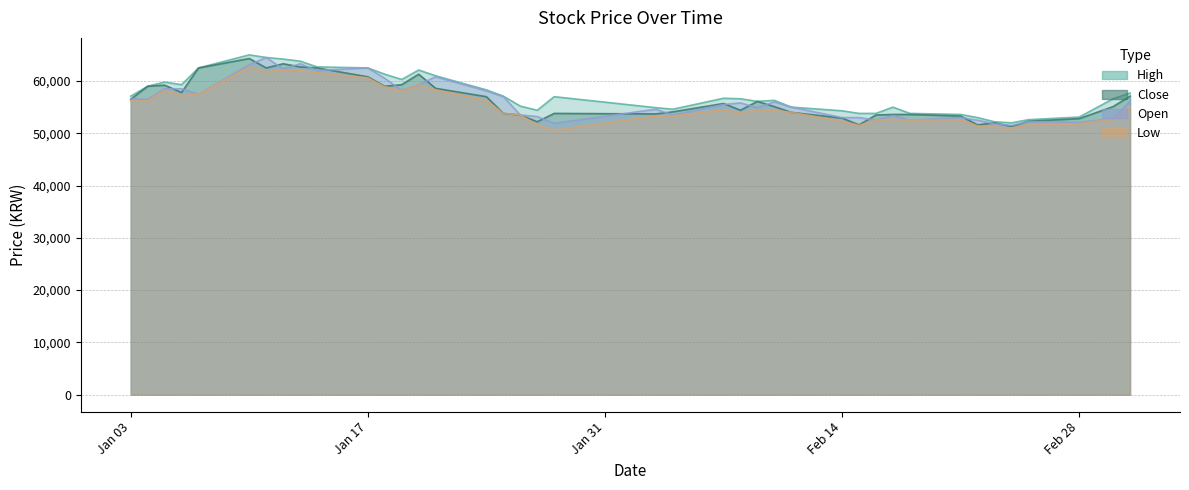

Reading right to left, list all the values displayed in this chart.

High: 57700	56600	53100	52600	51999	52200	52999	53600	53800	55000	53800	53799	54300	54999	56300	56100	56600	56700	54600	54900	57000	54400	55200	57100	58300	61000	62100	60300	61300	62500	62700	63800	64200	64500	65000	62500	59300	59800	59000	57099
Close: 57100	55100	52800	52300	51300	52000	51600	53300	53600	53600	53500	51600	52900	54000	55100	56100	54400	55700	54100	53700	53800	52200	53500	53800	57000	58600	61300	59300	59000	60800	62500	62700	63300	62500	64300	62500	57800	59200	59000	56500
Low: 55100	52700	51800	51600	51000	51200	51399	52600	52500	52699	52500	51500	52300	54000	54400	54500	53900	54500	53300	53300	50600	51599	53500	53800	56300	58300	59300	58100	58900	60600	61599	62000	62100	61800	62700	57500	57200	58200	56200	56200
Open: 56100	52800	52100	52200	51500	51800	52500	53000	52500	53400	52500	52999	53000	54999	56000	54900	55800	55500	53500	54600	51900	53199	53500	57000	58100	60800	59300	58200	60500	62500	62000	63300	62300	64500	63100	57500	58500	58500	56500	56600